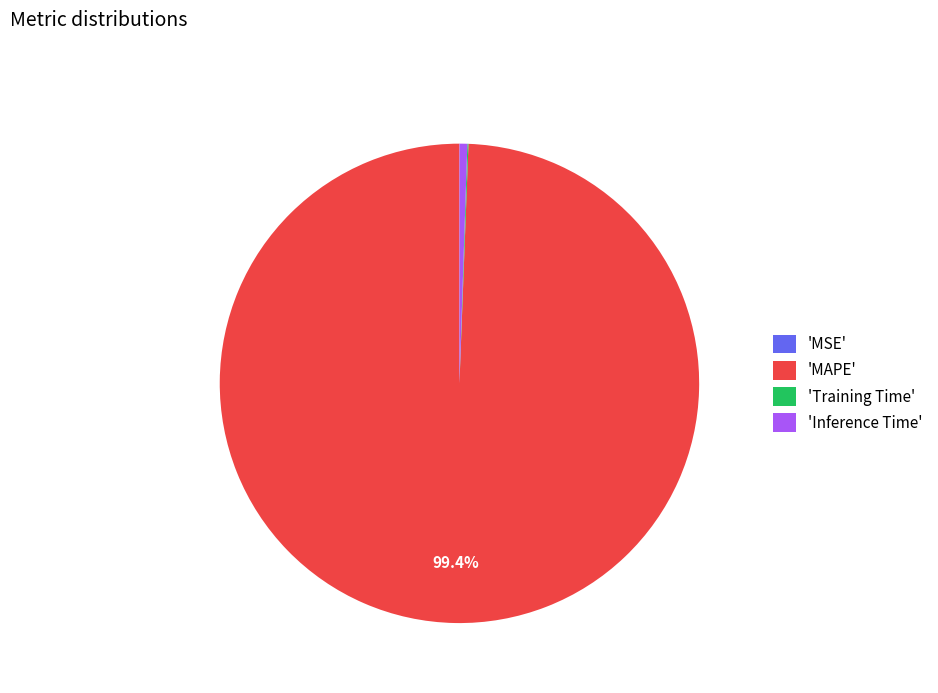

Which slice represents more than half of the pie?

'MAPE'